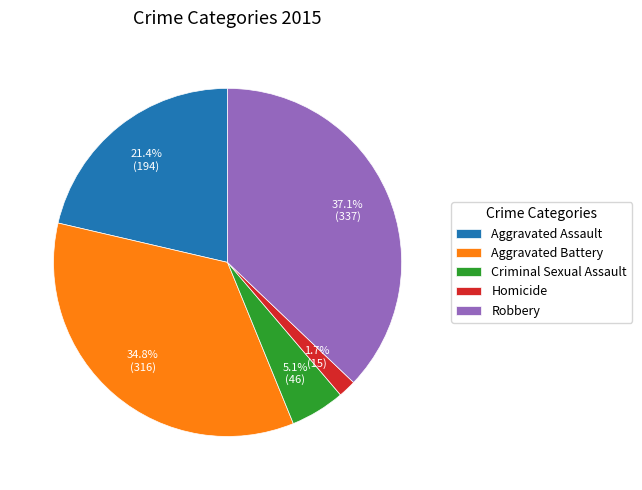

Which has a higher value, Robbery or Criminal Sexual Assault?

Robbery